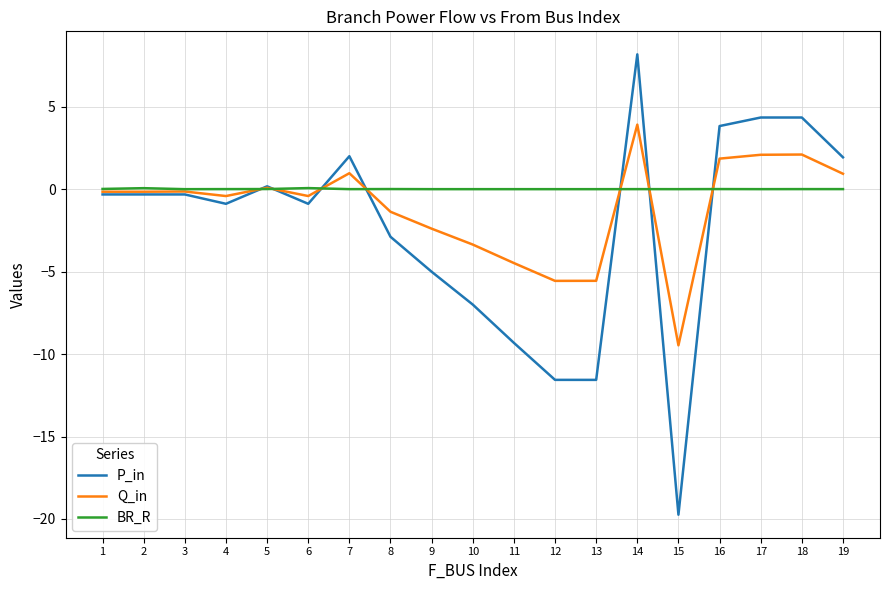

List the series in order of their overall mean, lowest first.

P_in, Q_in, BR_R